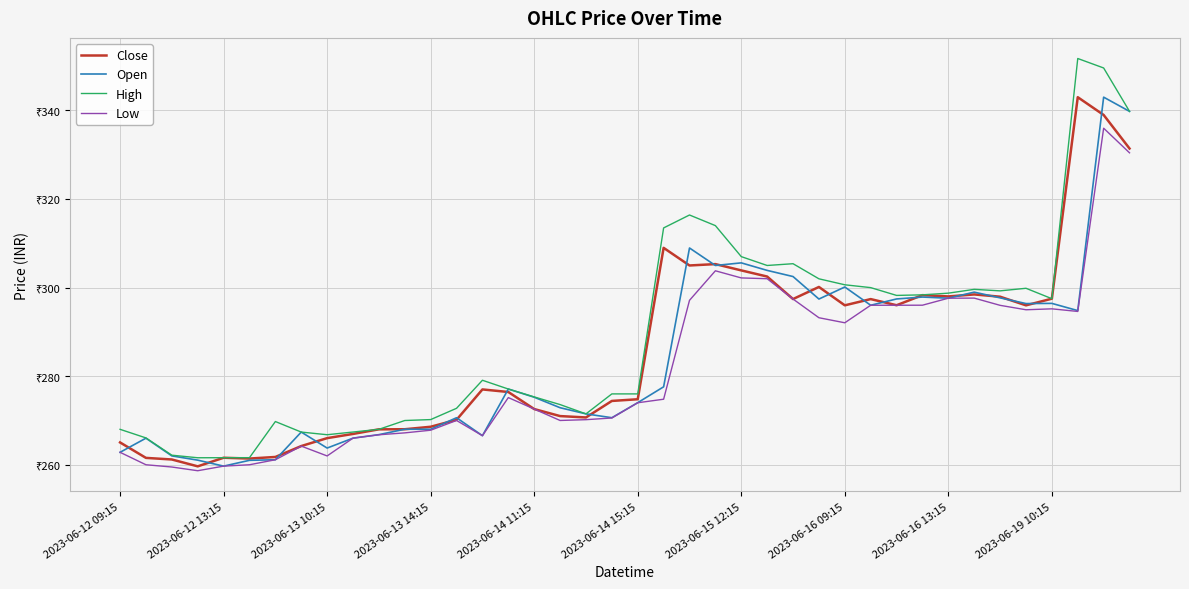

What are all the series names shown in the legend?

Close, Open, High, Low